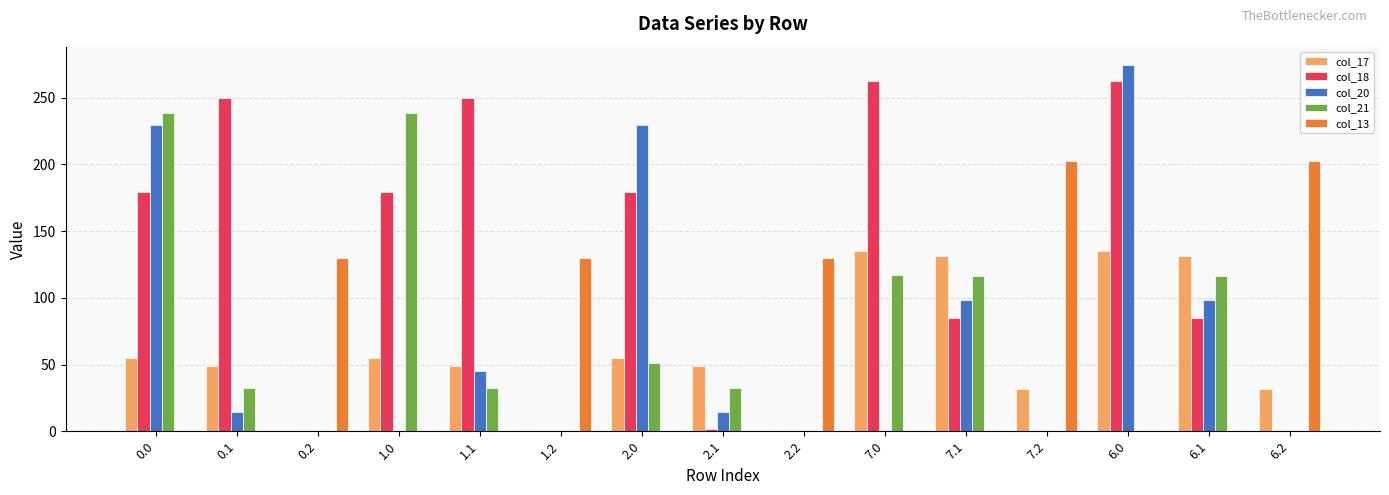

Which series has the largest total across all categories?

col_18